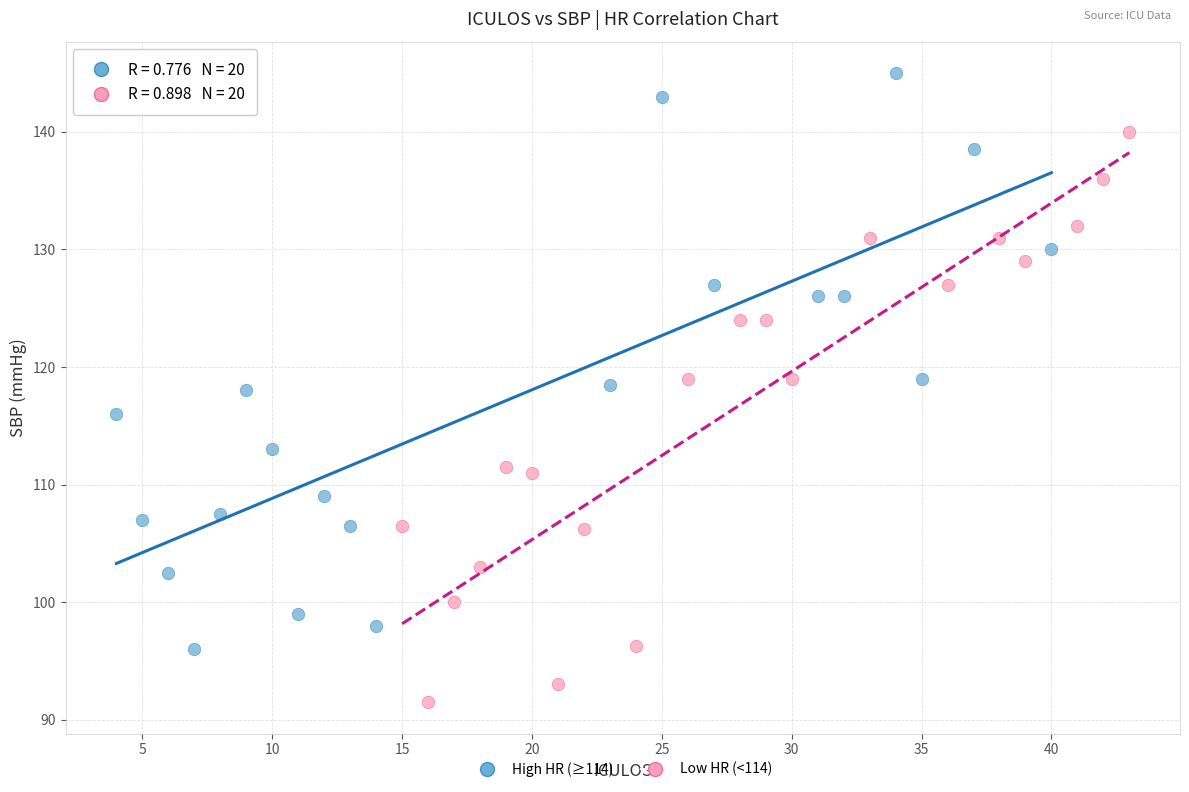

Which series reaches the maximum Y coordinate?

High HR (≥114)